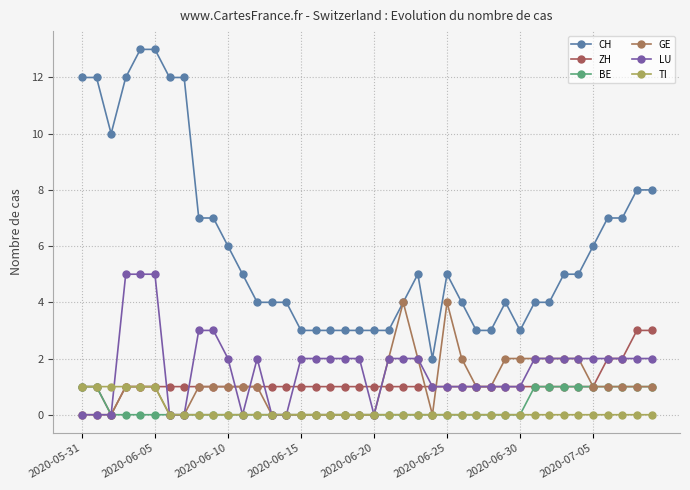

True or false: BE and ZH intersect in this chart.

False